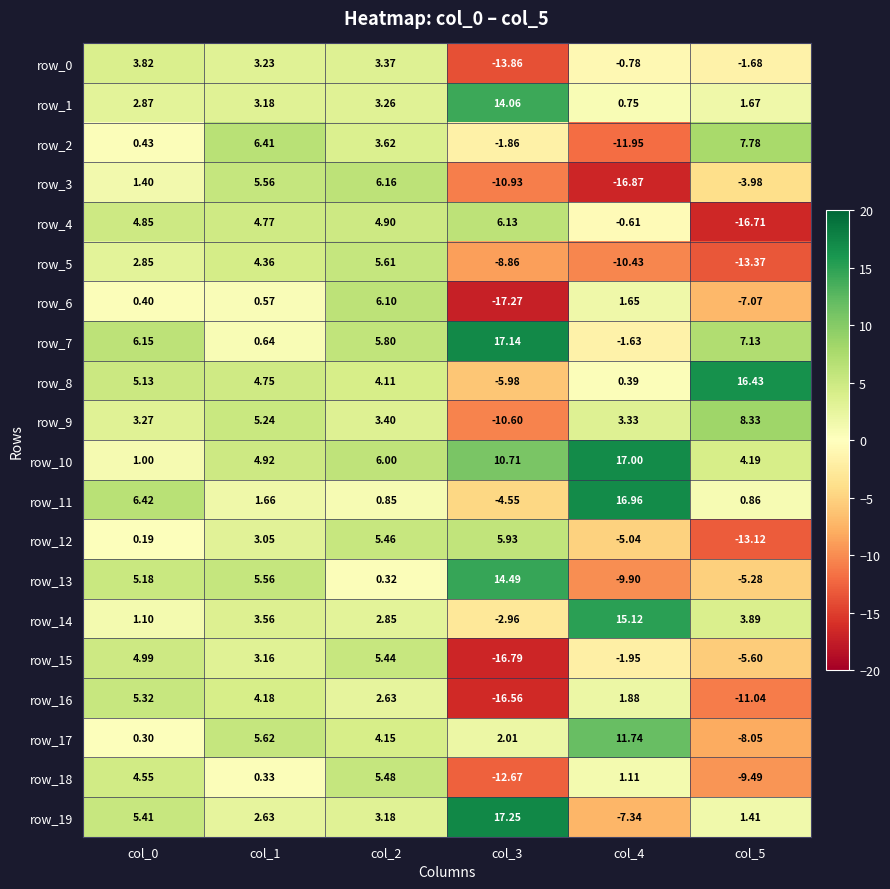

At which label does row_11 first exceed 1?

col_0